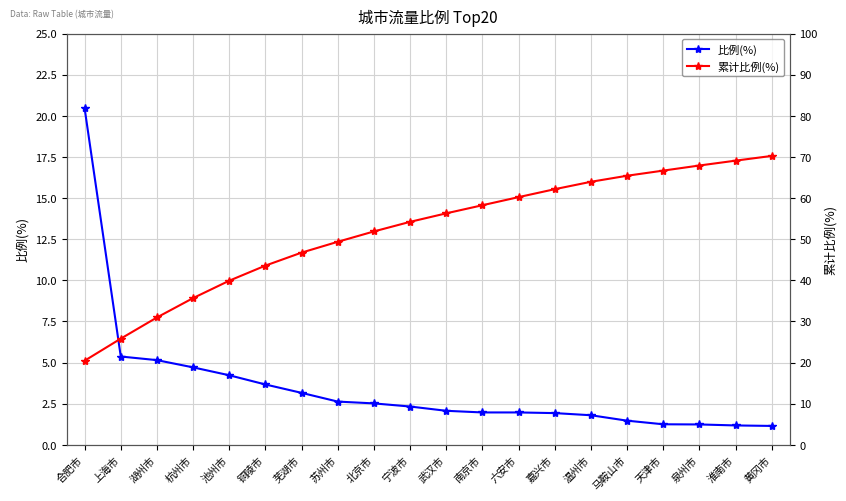

What is the label of the 8th point from the left?

苏州市